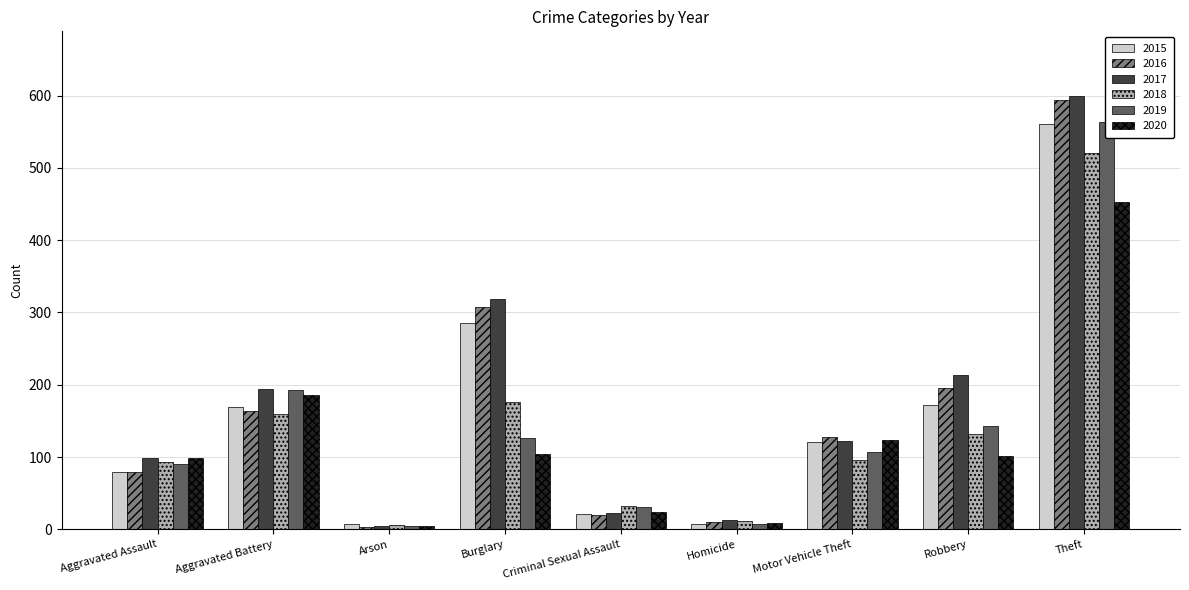

How many data points does each series have?

9